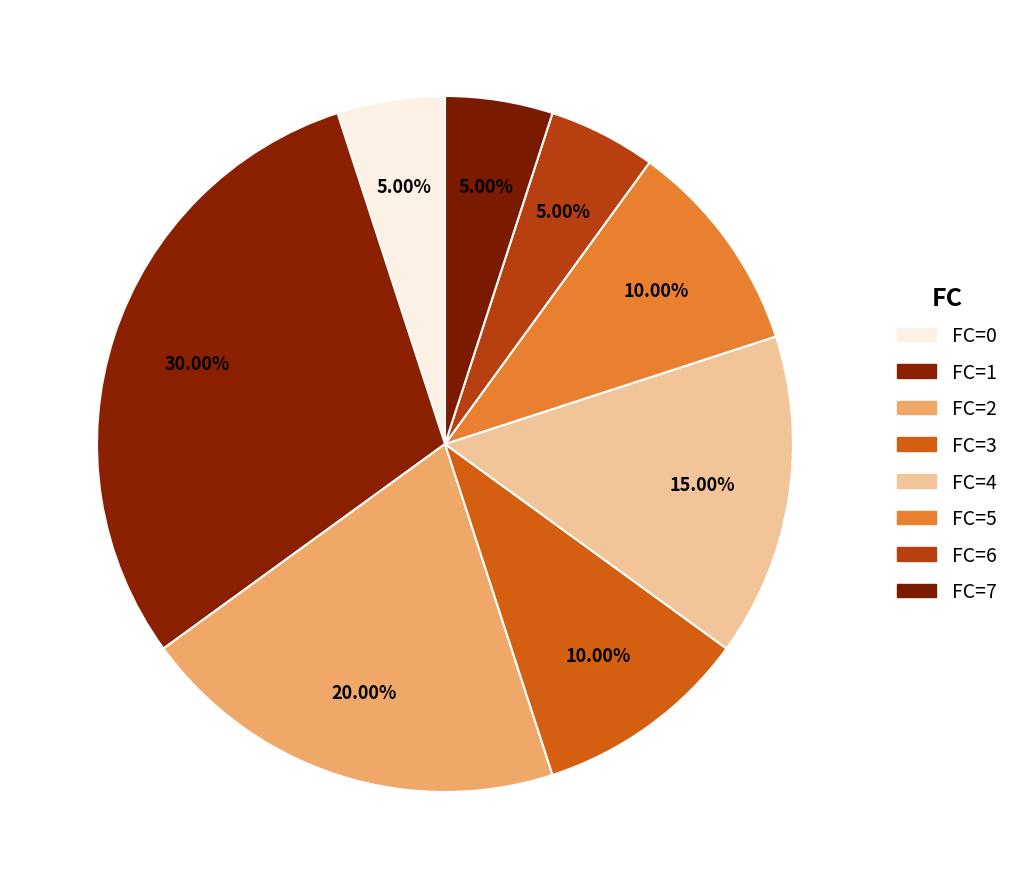

How many segments does this pie chart have?

8